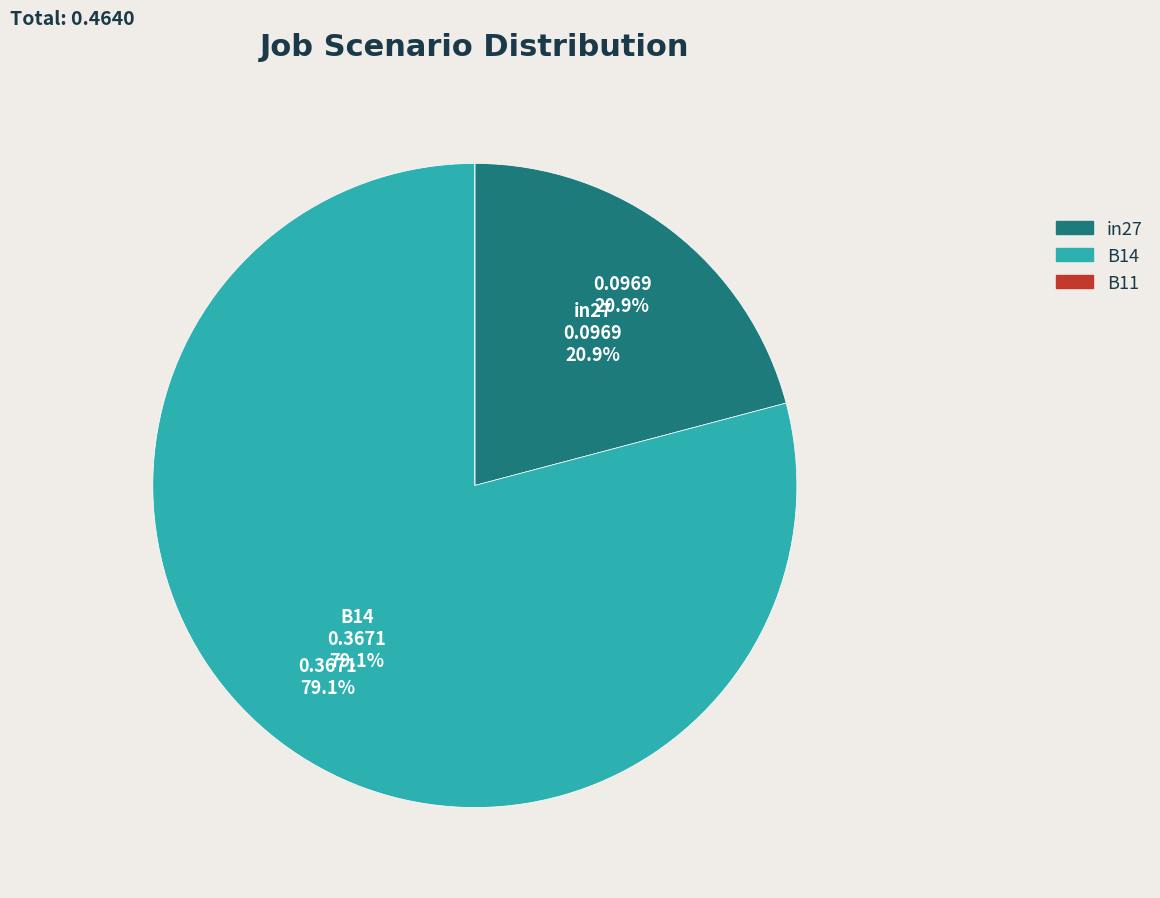

Count the number of slices in the pie.

3